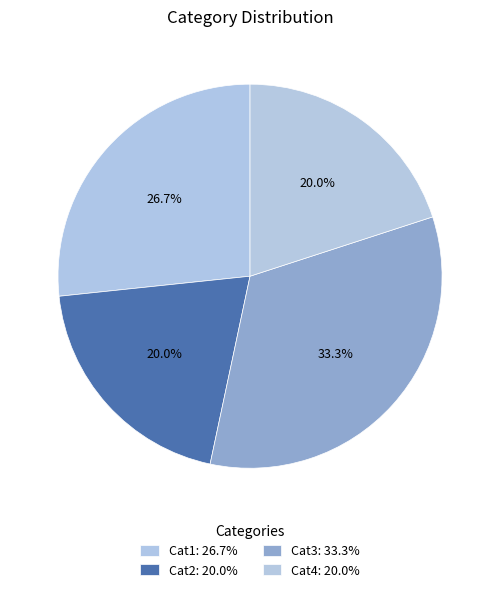

Approximately how many times larger is the value at Cat1 compared to Cat2?

1.3